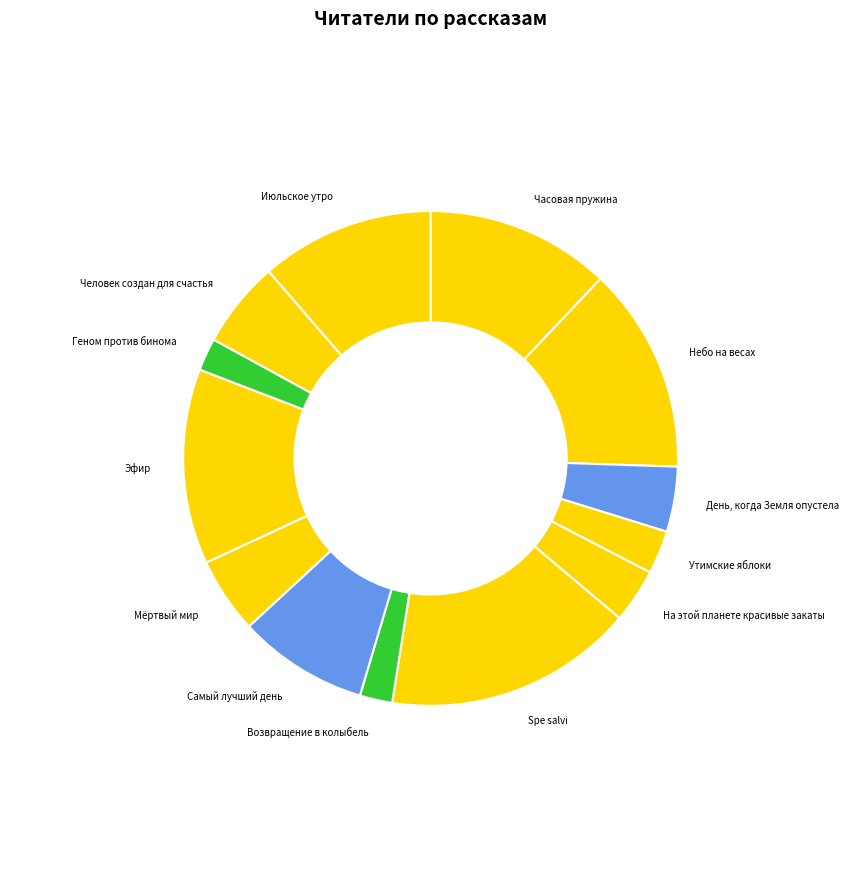

Which category has the biggest portion of the pie?

Spe salvi